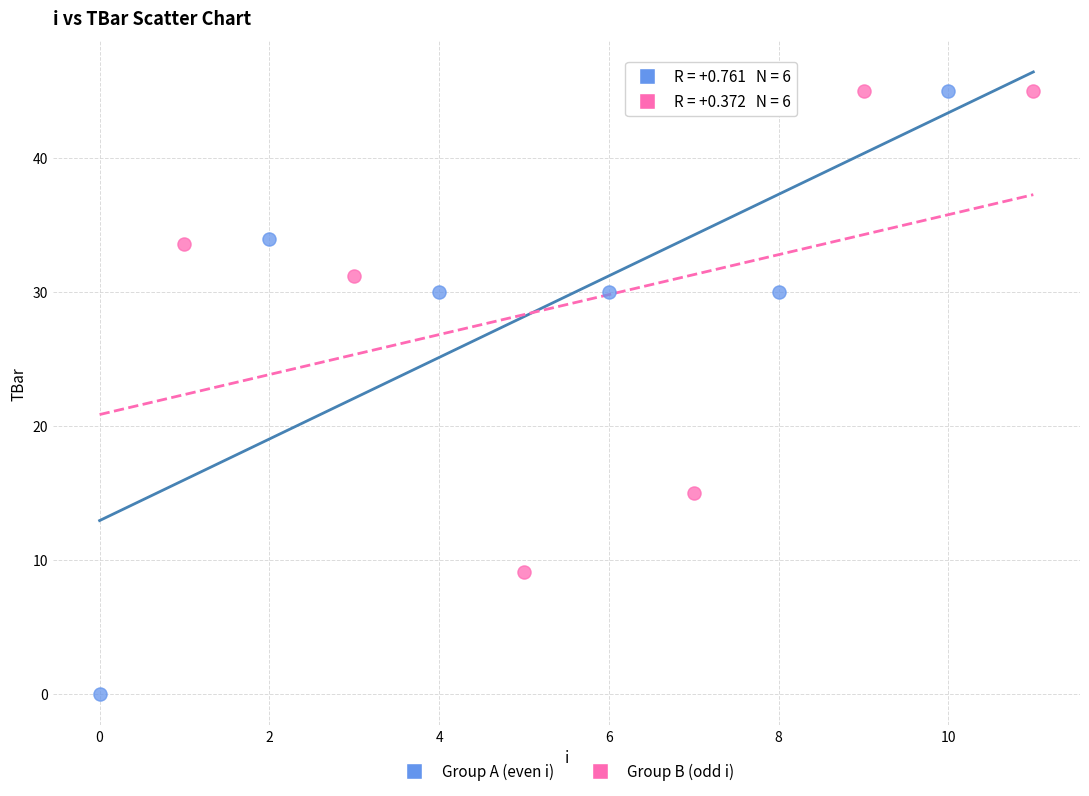

Which series reaches the minimum Y coordinate?

Group A (even i)